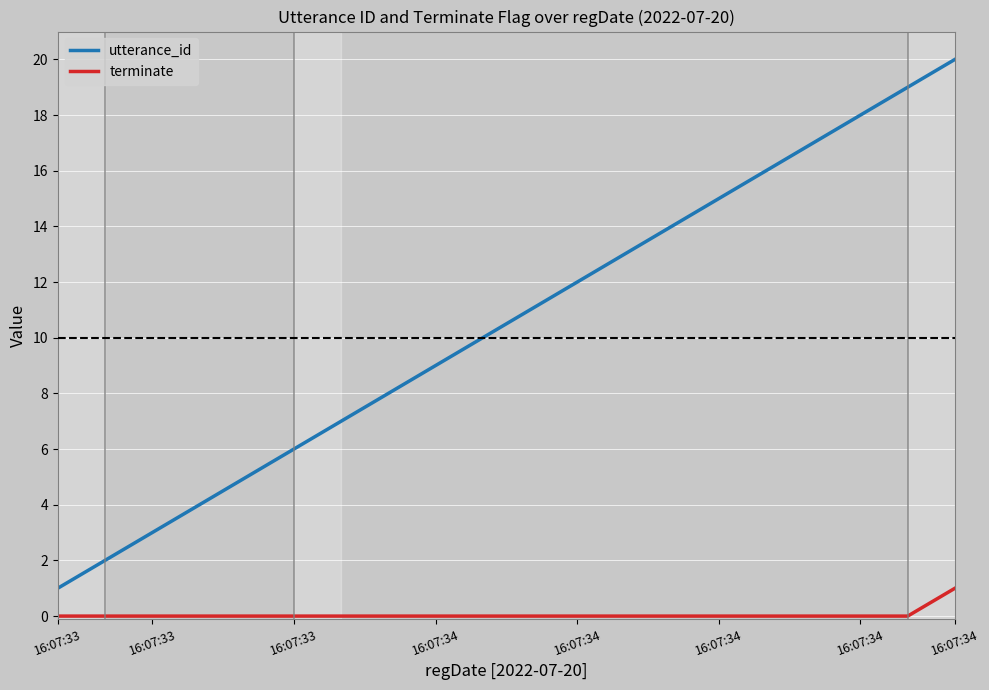

True or false: utterance_id and terminate intersect in this chart.

False